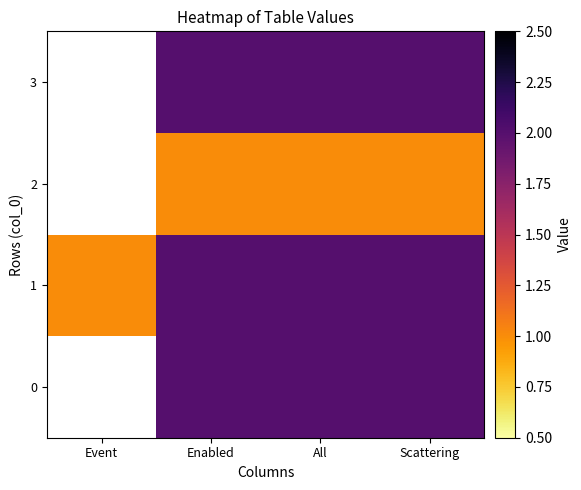

Which series has the largest total across all categories?

1